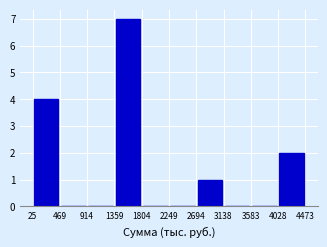

Reading left to right, transcribe this chart: for each bar, give the range it covers on the x-axis and its height. The values are not printed on the chart, so give them approximately, as read against the axis.

25 to 469: 4
469 to 914: 0
914 to 1359: 0
1359 to 1804: 7
1804 to 2249: 0
2249 to 2694: 0
2694 to 3138: 1
3138 to 3583: 0
3583 to 4028: 0
4028 to 4473: 2